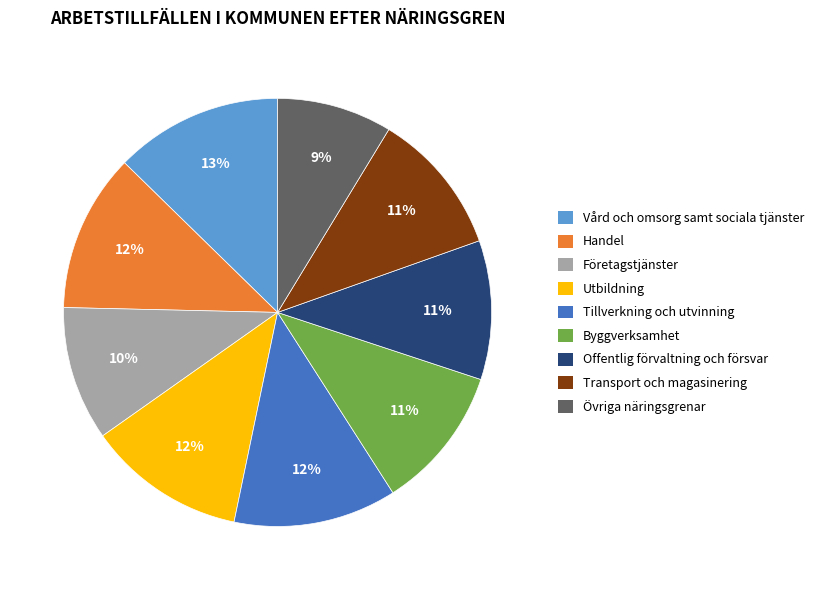

To the nearest percent, what portion does Företagstjänster represent?

10%